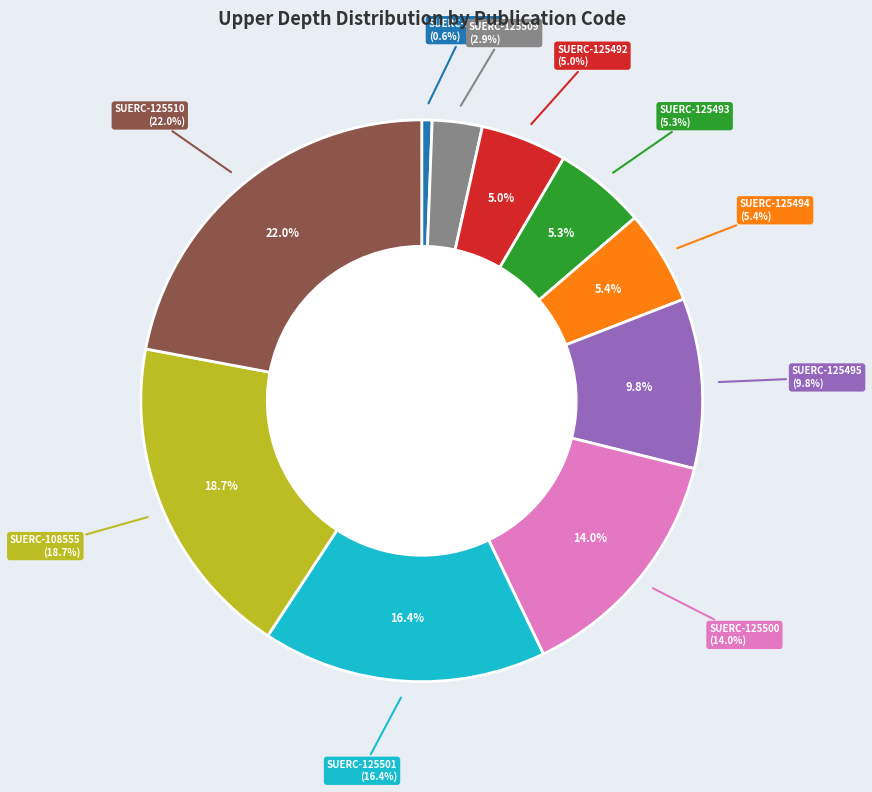

Does SUERC-125493 account for over 50% of the chart?

No